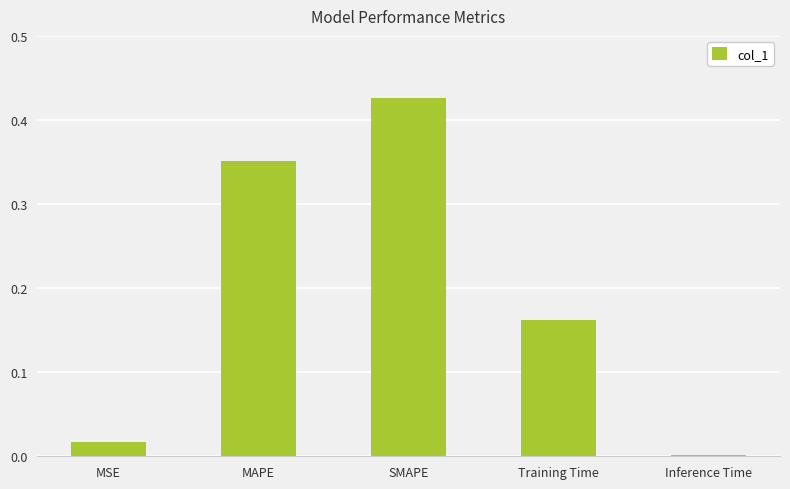

Are the bars horizontal?

No